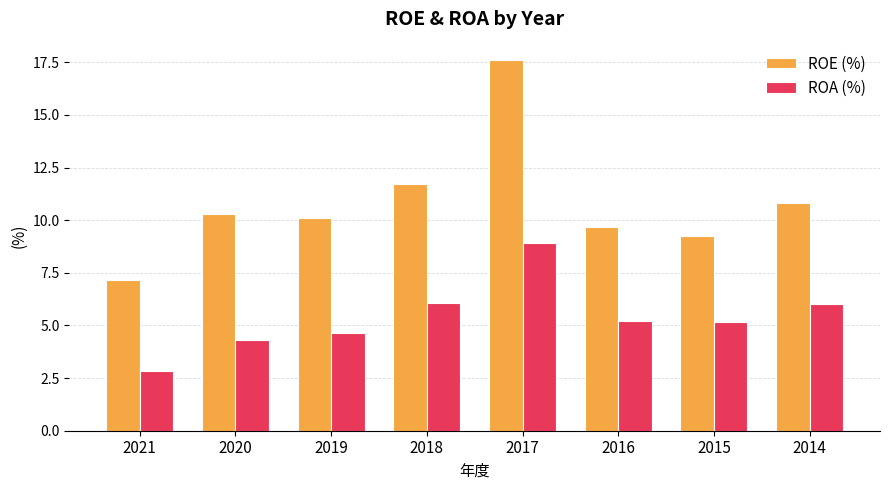

What are all the series names shown in the legend?

ROE (%), ROA (%)